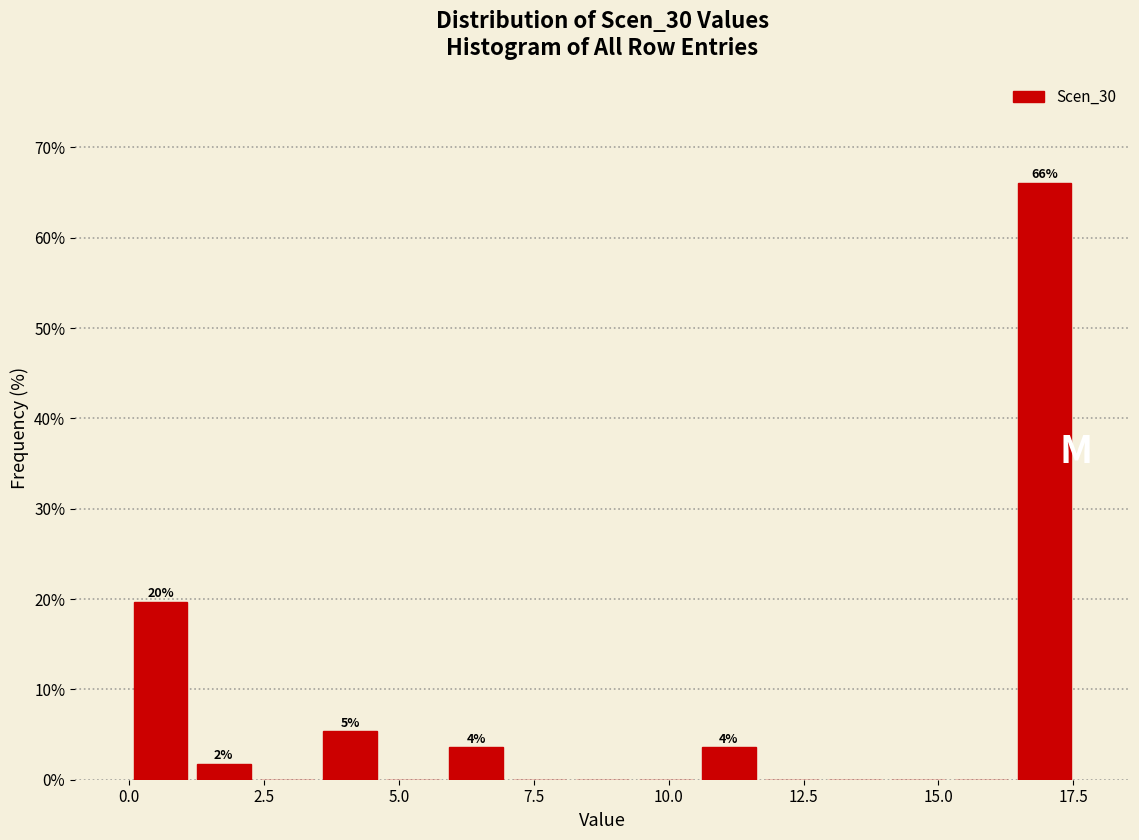

Read against the x-axis, roughly where is the centre of the tallest bar?

17.0